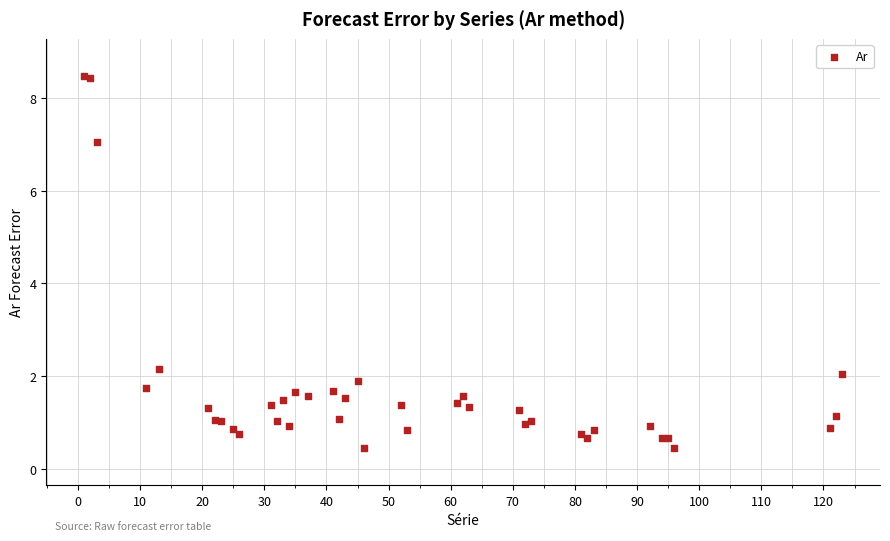

What Y value in the scatter plot is closest to 4?

2.2